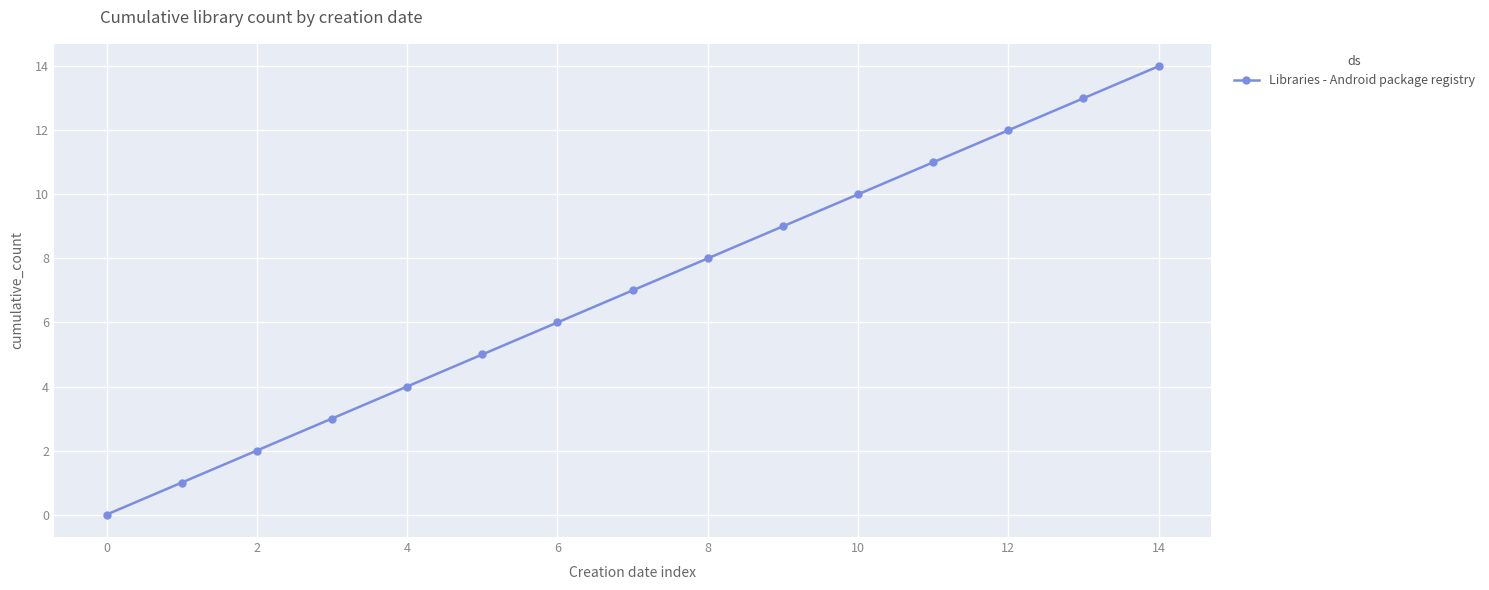

How many values are above zero?

14